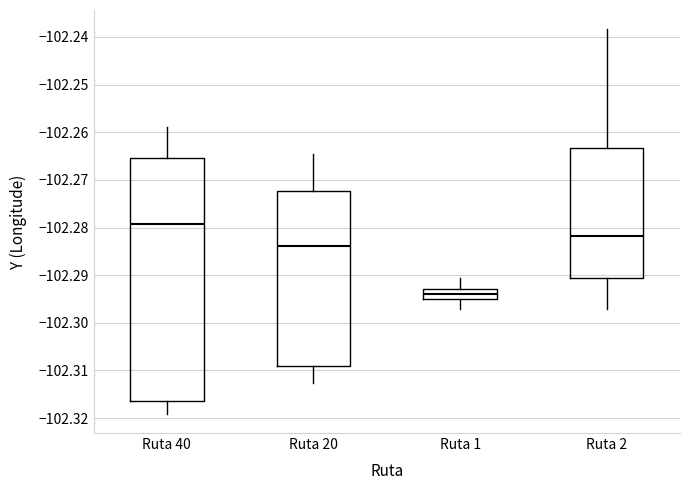

Which box's median line is the lowest?

Ruta 1